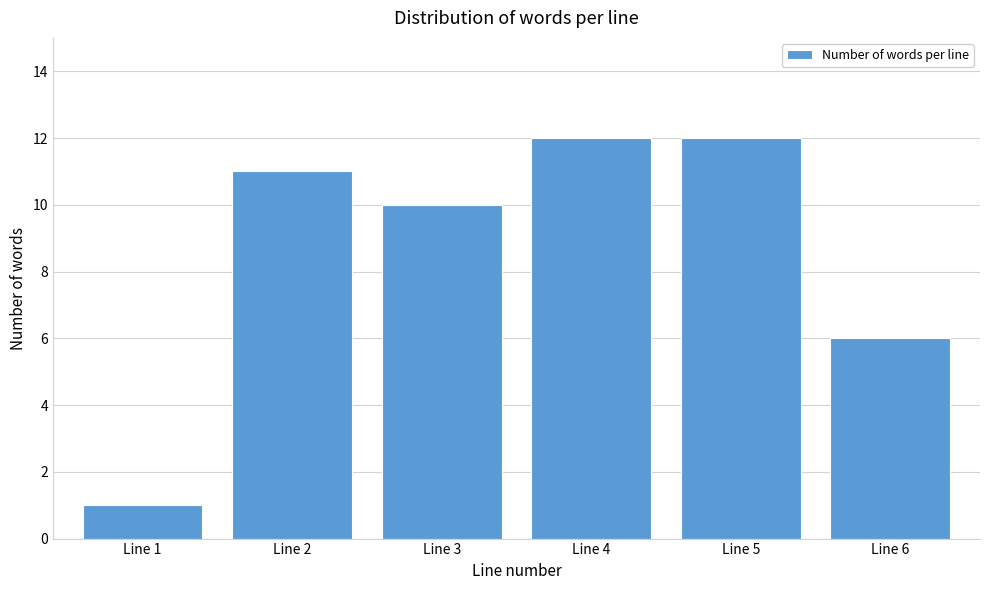

Reading left to right, list all the values displayed in this chart.

Line 1=1	Line 2=11	Line 3=10	Line 4=12	Line 5=12	Line 6=6